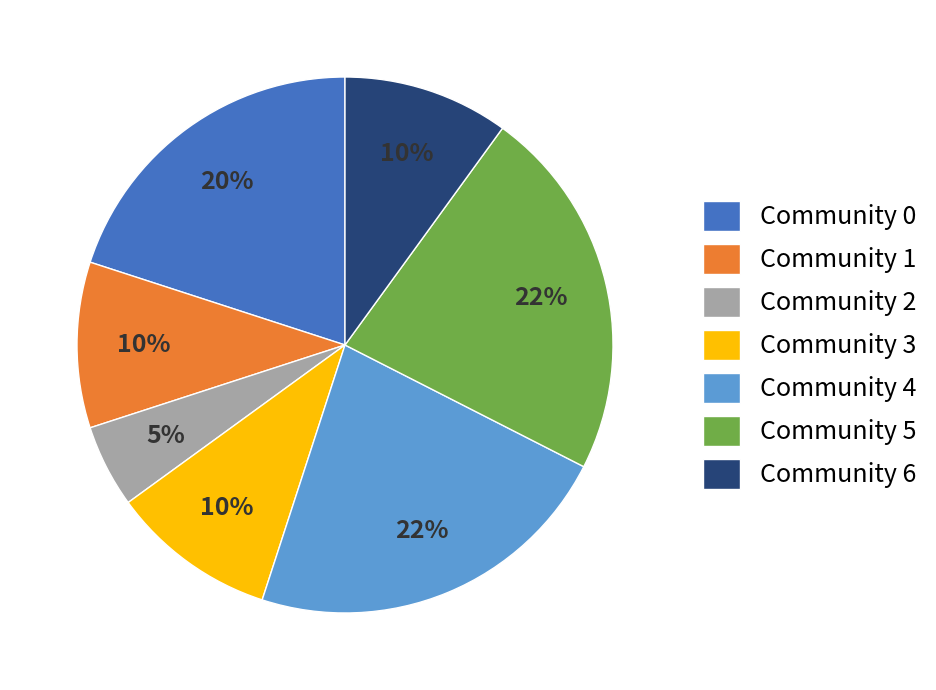

True or false: Community 5 accounts for 13% of the total.

False